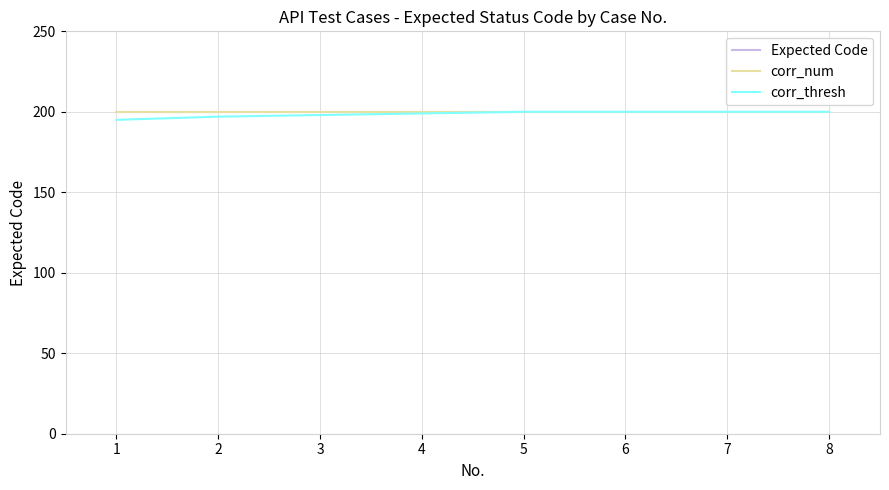

Reading right to left, transcribe all the data shown in this chart.

Expected Code: 200	200	200	200	200	200	200	200
corr_num: 200	200	200	200	200	200	200	200
corr_thresh: 200	200	200	200	199	198	197	195